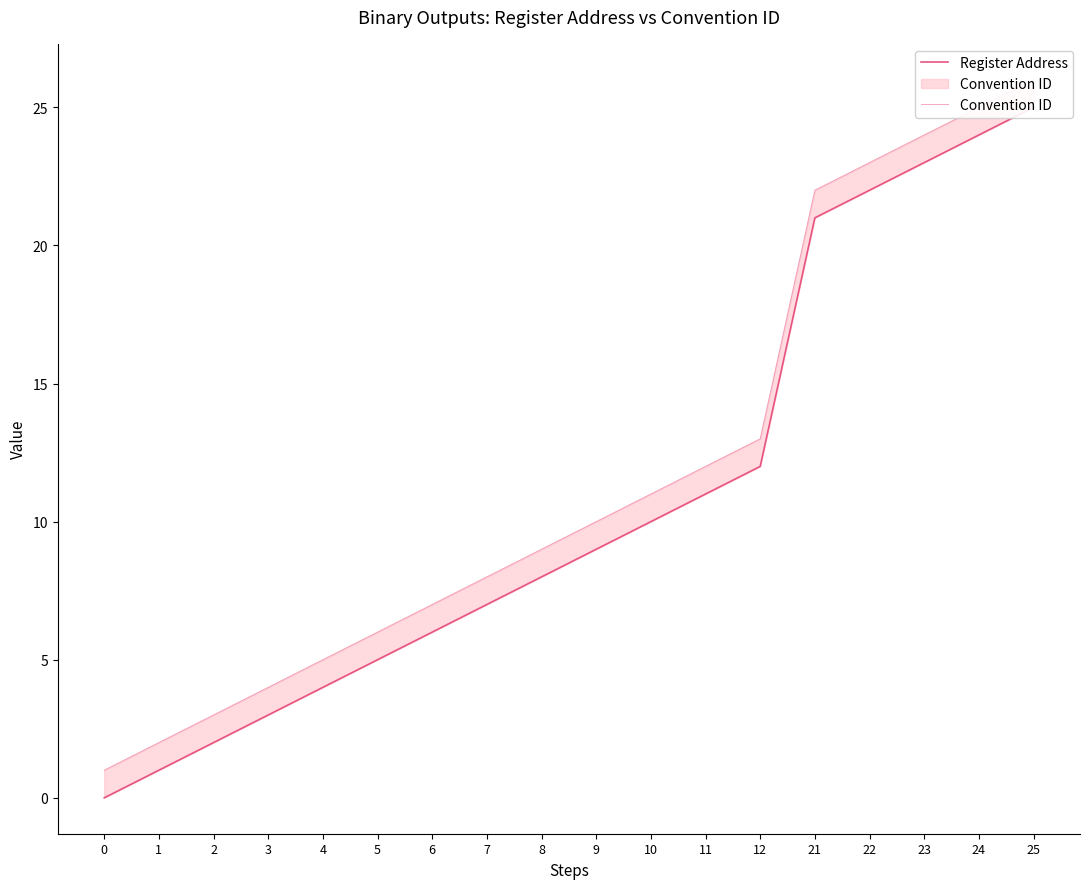

Which series has the widest spread of values?

Register Address